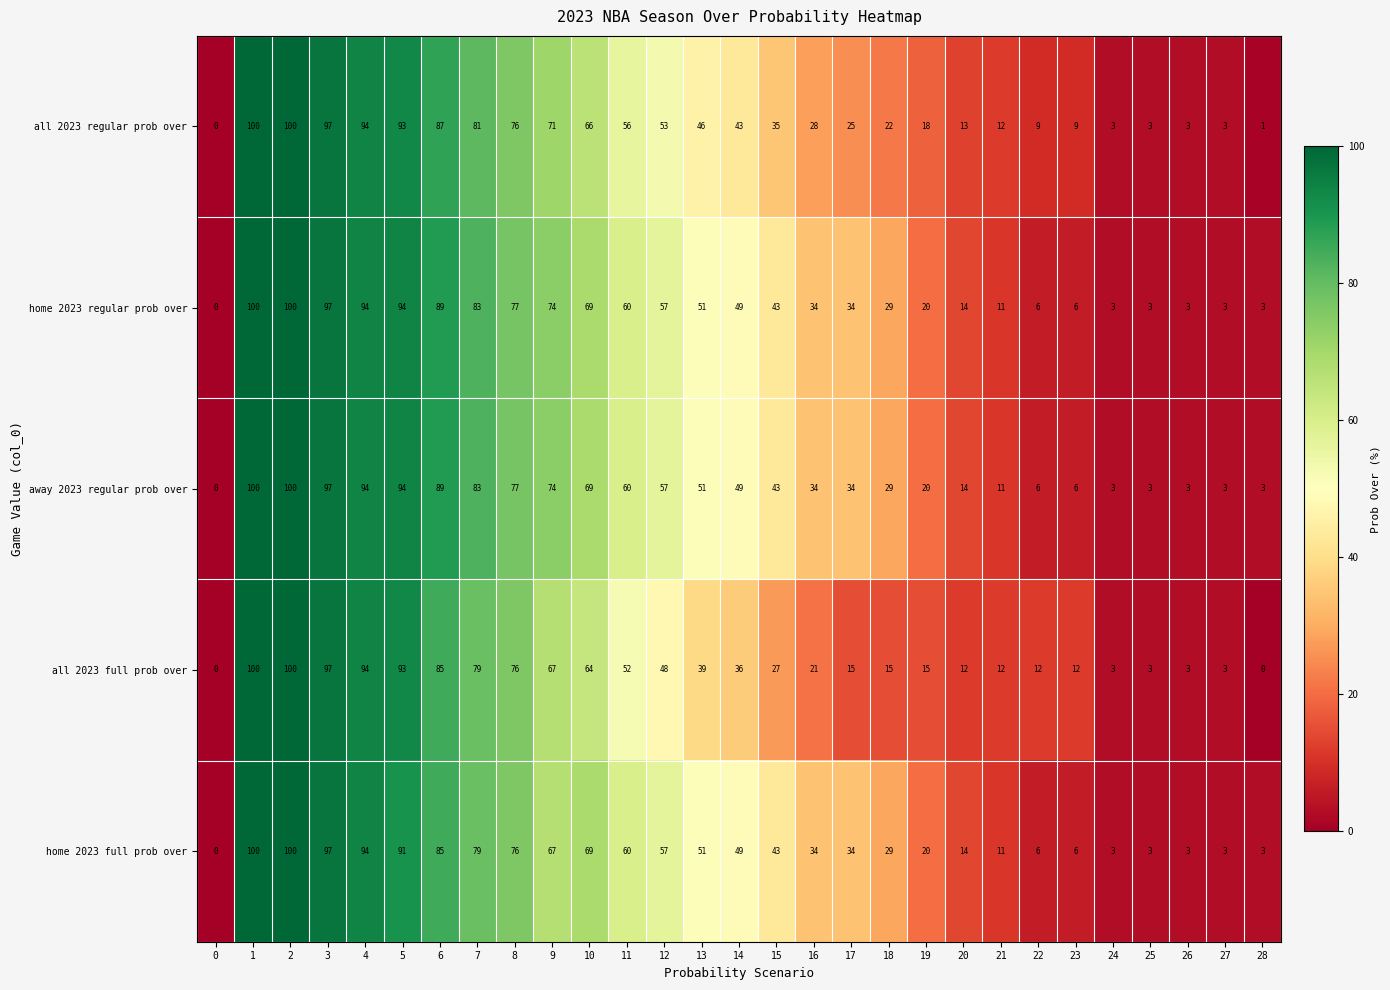

True or false: home 2023 full prob over has a value of 97 at 3.

True